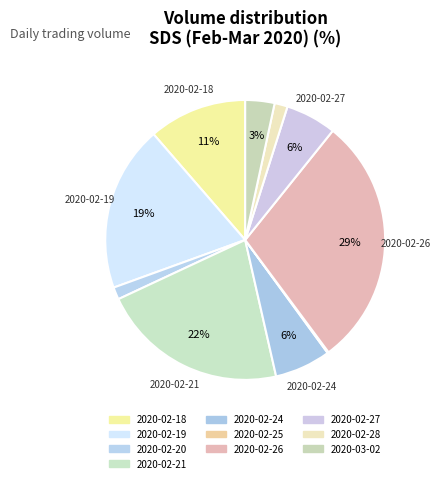

Does 2020-02-26 account for over 50% of the chart?

No